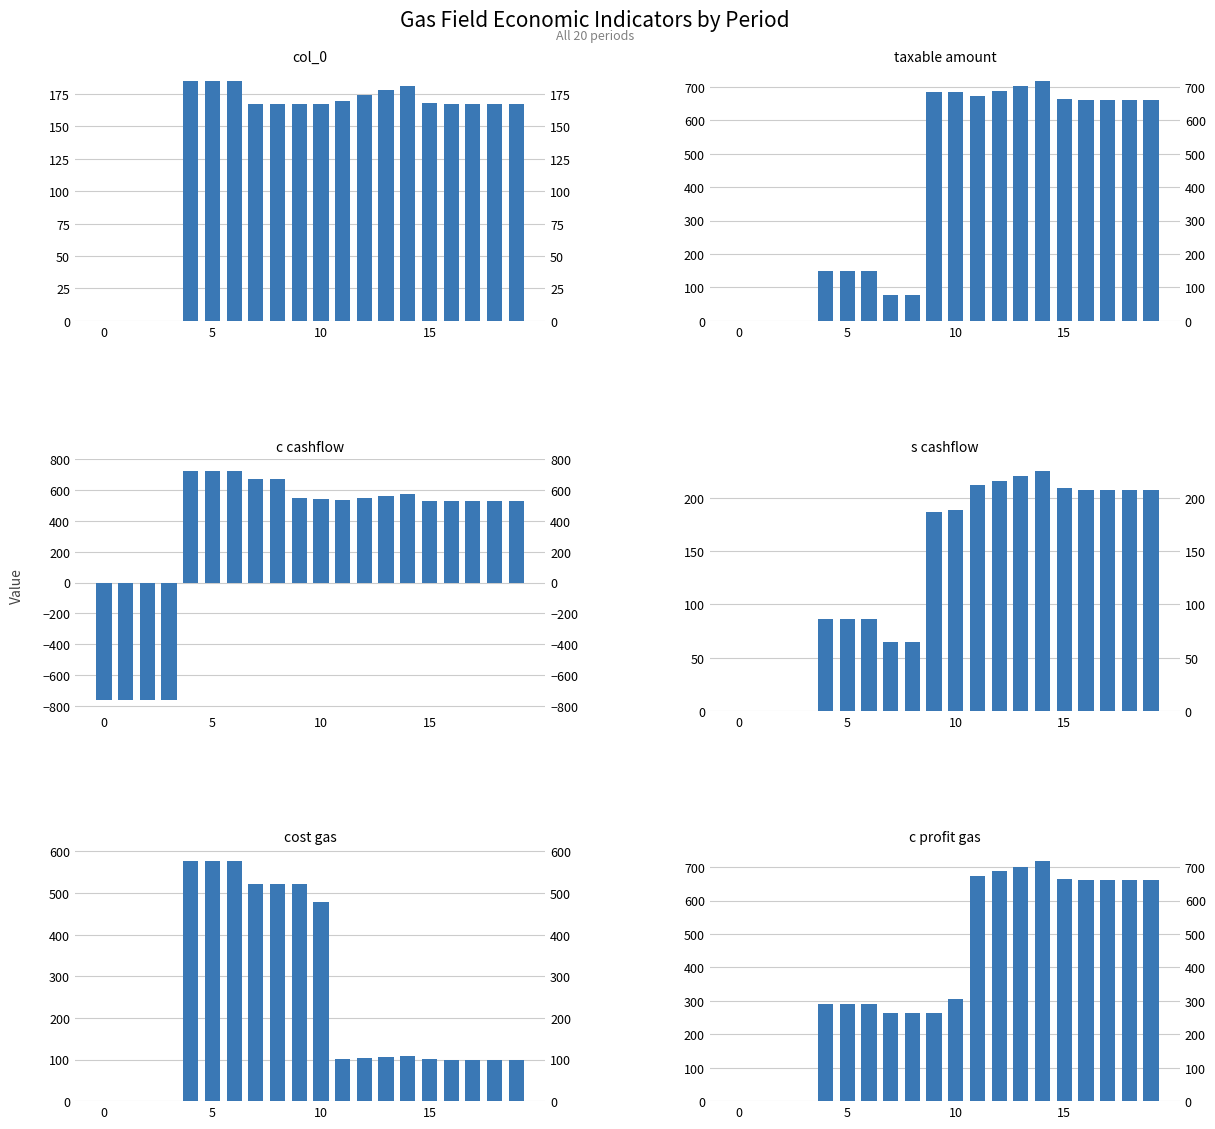

How many values in s cashflow are above zero?

16